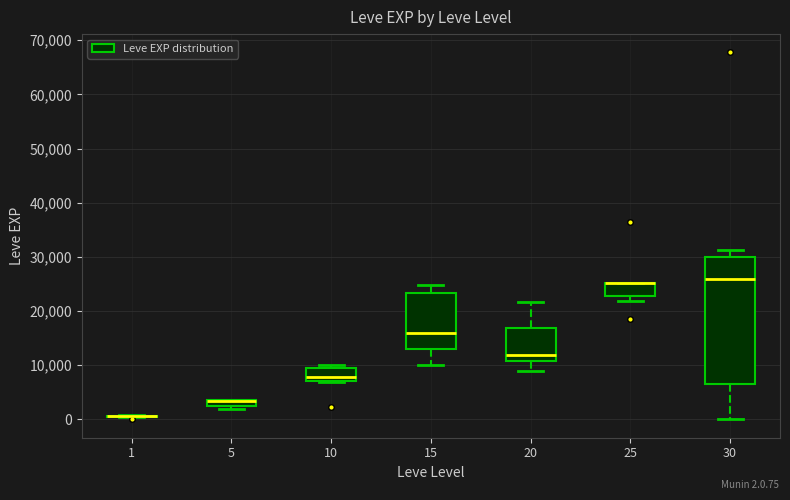

Where does the lower whisker of the box at x = 15 end on the y-axis? The values are not printed on the chart, so give them approximately, as read against the axis.

10000